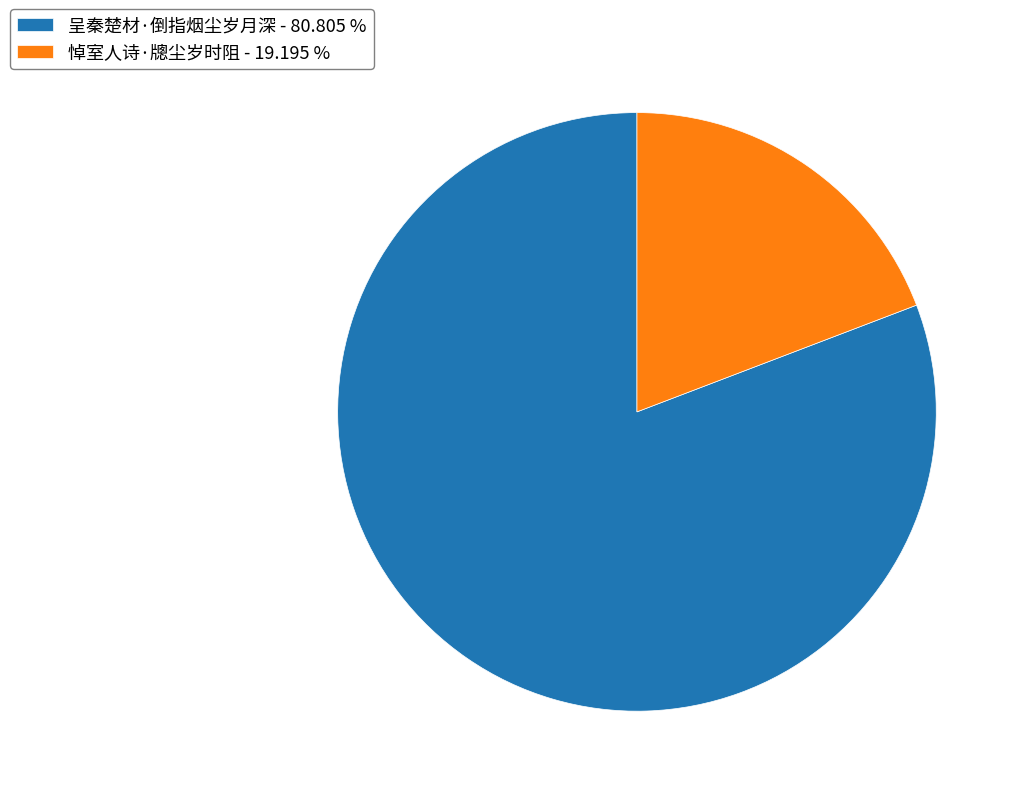

What is the largest slice in the pie chart?

呈秦楚材·倒指烟尘岁月深